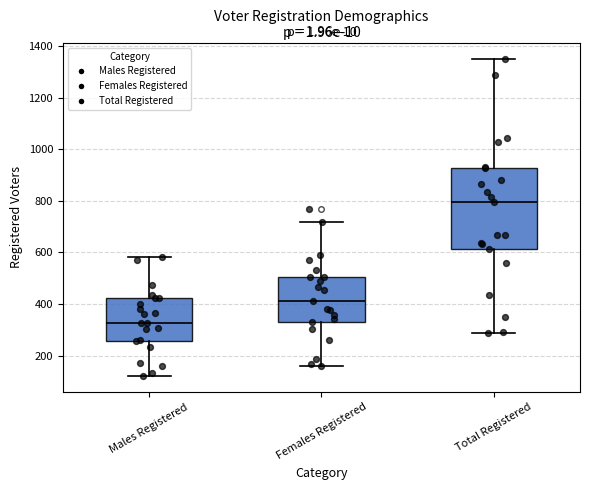

Reading left to right, transcribe this box plot: for each box, give where its median line is, the range the box spans, and where its two whiskers end, as read against the y-axis. The values are not printed on the chart, so give them approximately, as read against the axis.

Males Registered: median 320, box 260 to 420, whiskers 120 to 580
Females Registered: median 420, box 340 to 500, whiskers 160 to 720
Total Registered: median 800, box 620 to 920, whiskers 280 to 1360